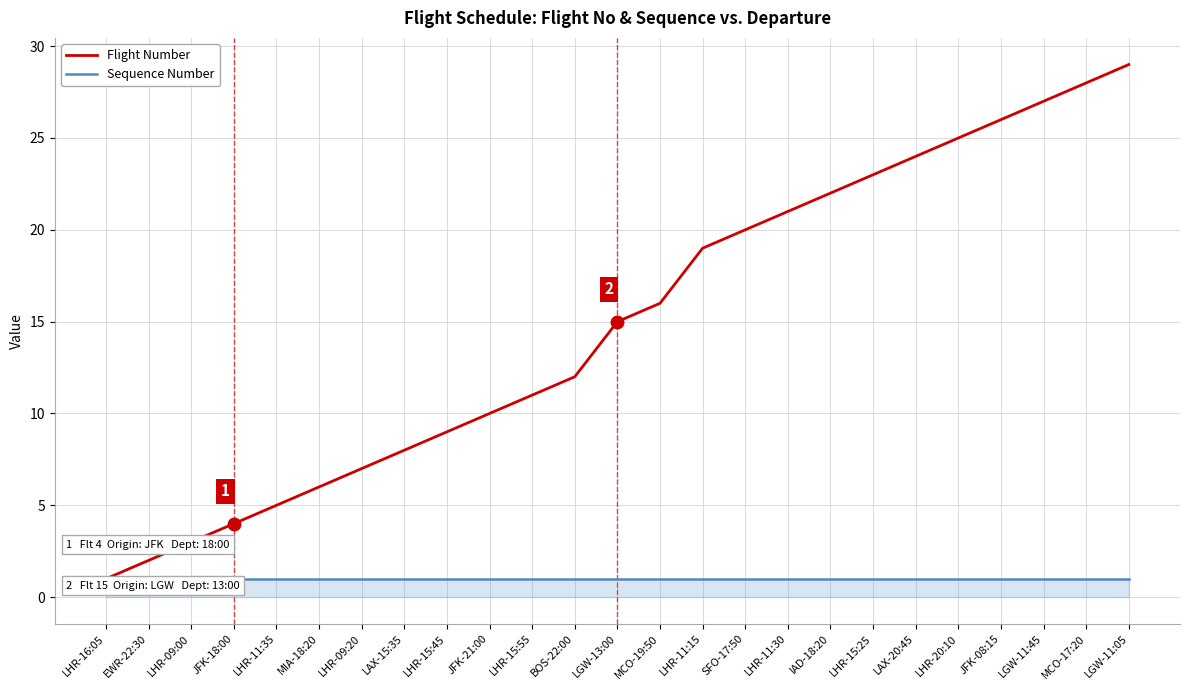

Is it true that Flight Number equals 36 at IAD-18:20?

False